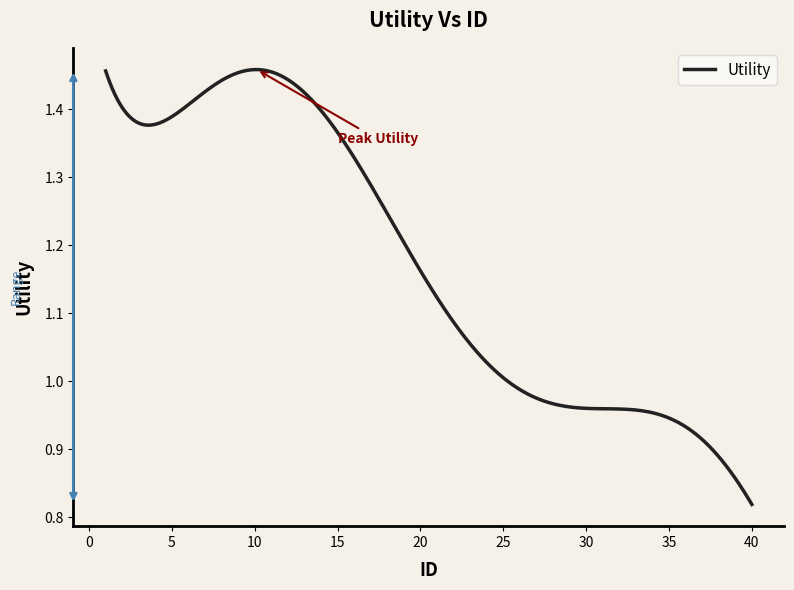

What is the difference between the maximum and minimum values?

0.6